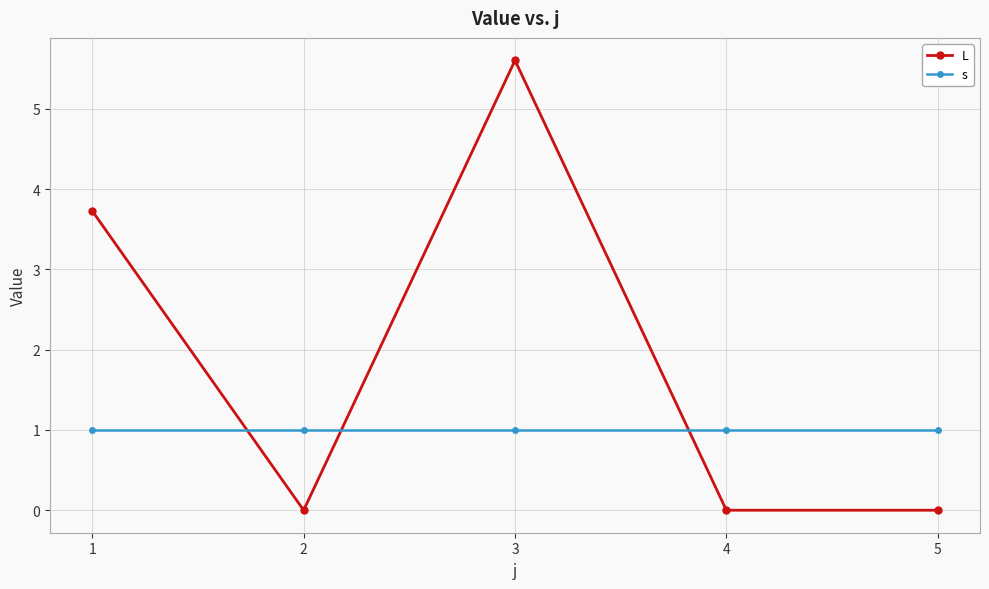

What is the spread (max minus min) of values at 4?

1.0